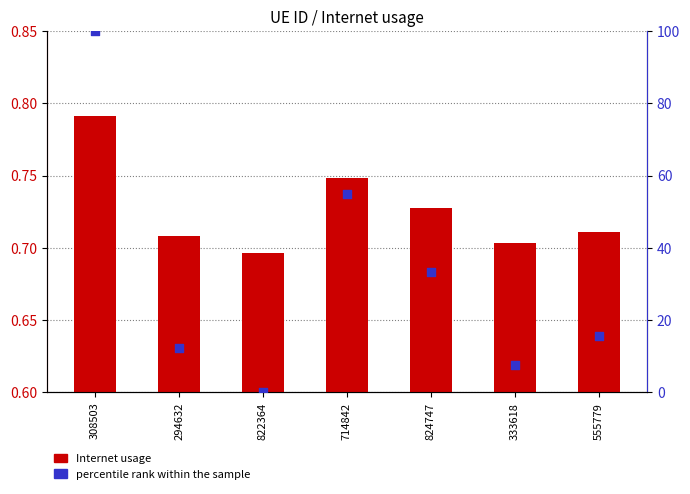

What is the total value across all series at 714842?

55.6